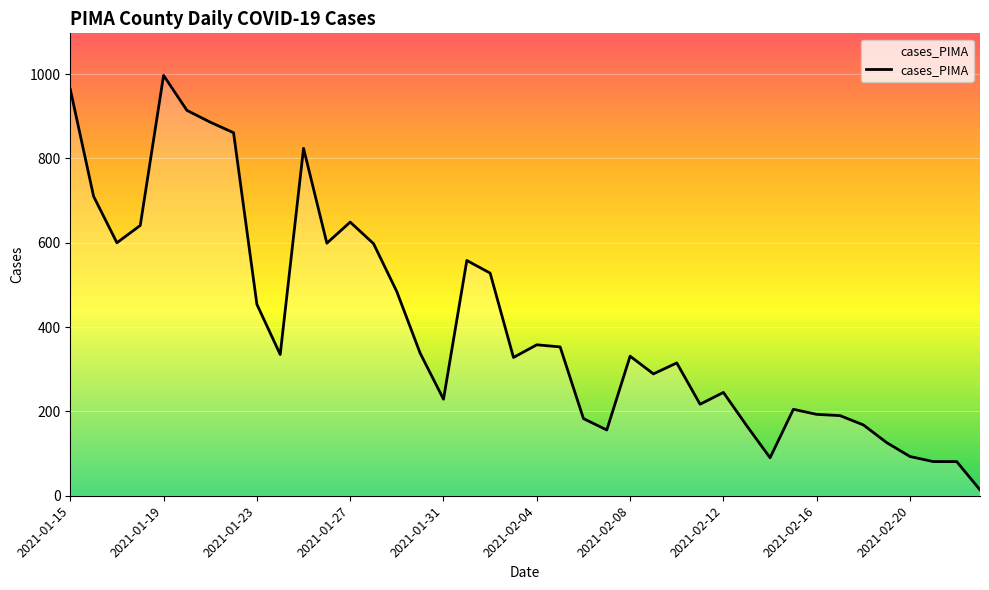

What is the maximum value shown in the chart?

997